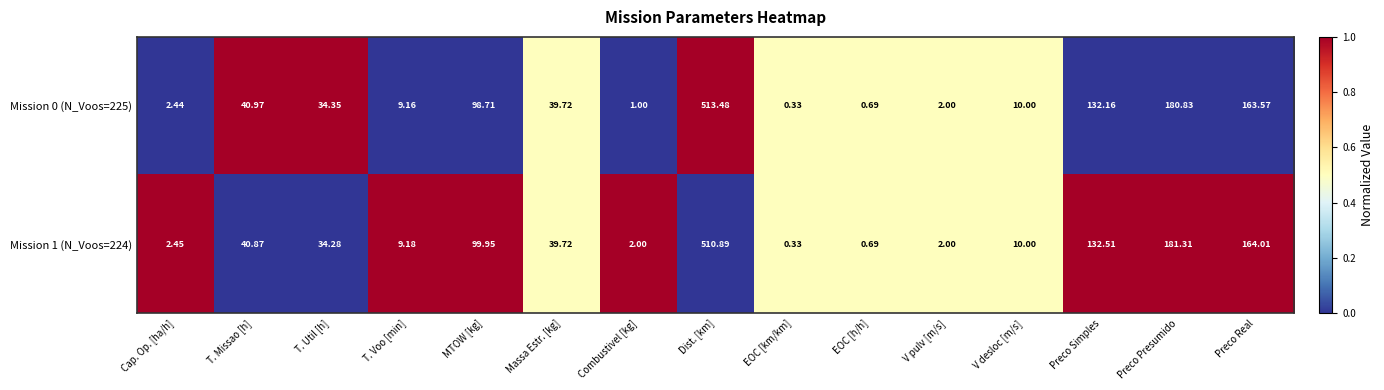

At which category is the sum across all series the highest?

Dist. [km]